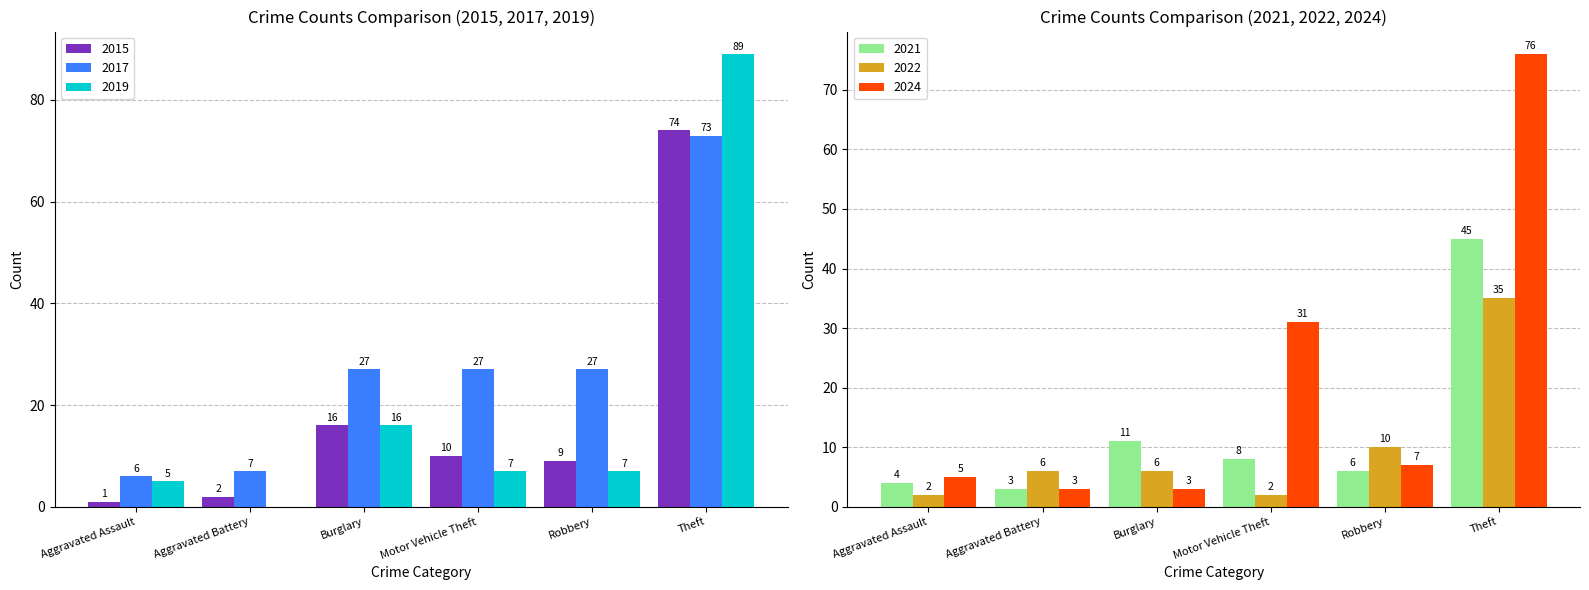

How many data points does each series have?

6